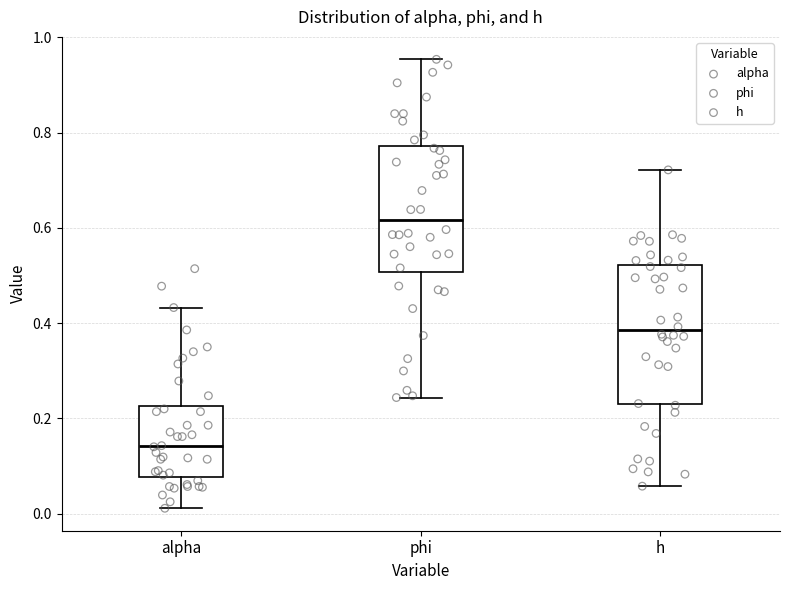

Which box has the lowest median line?

alpha